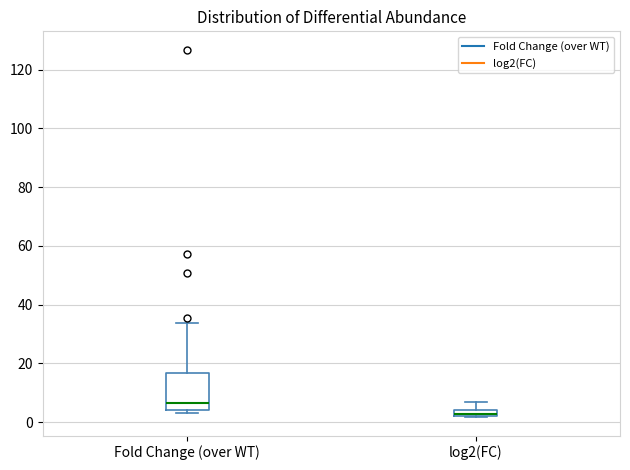

Where is the lower edge of the box for Fold Change (over WT) on the y-axis? The values are not printed on the chart, so give them approximately, as read against the axis.

4